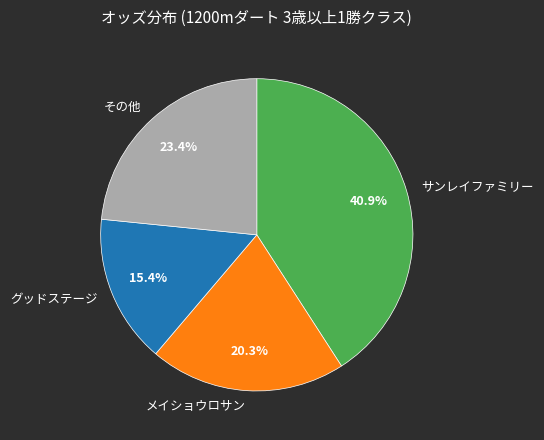

Between サンレイファミリー and グッドステージ, which is larger?

サンレイファミリー